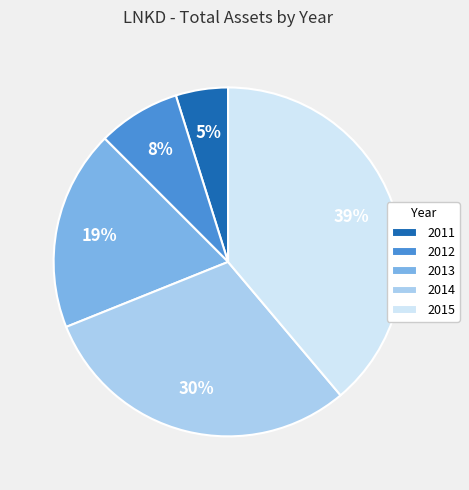

Between 2012 and 2013, which is larger?

2013